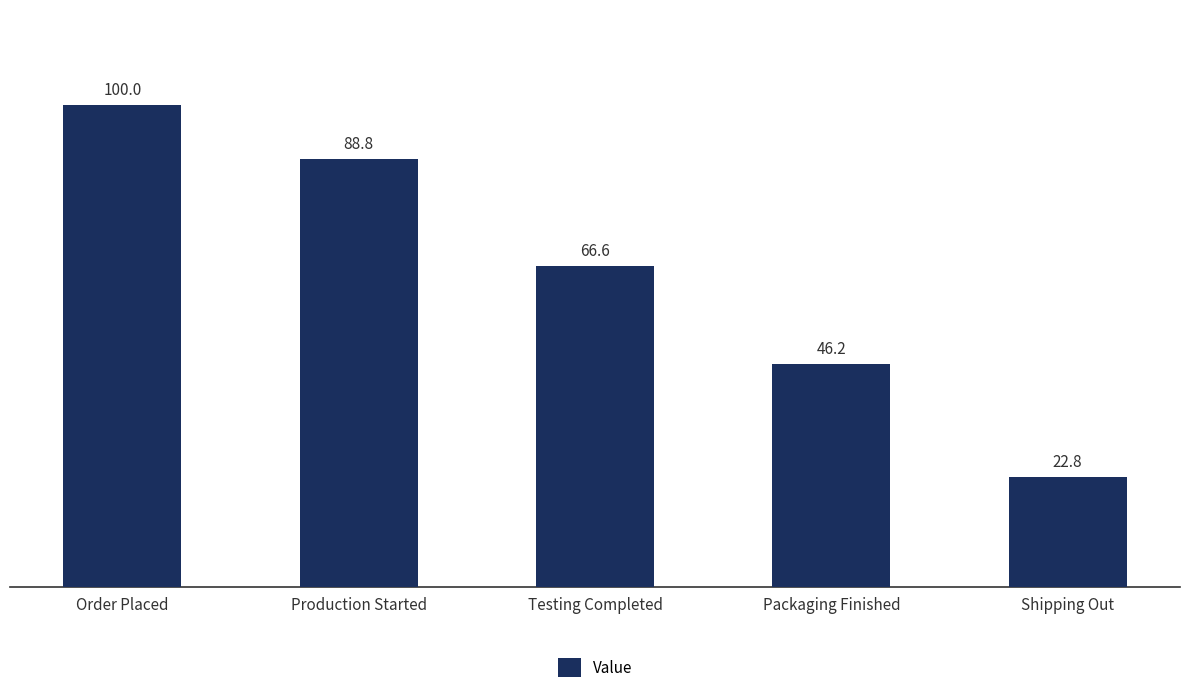

What is the difference between the maximum and minimum values?

77.2